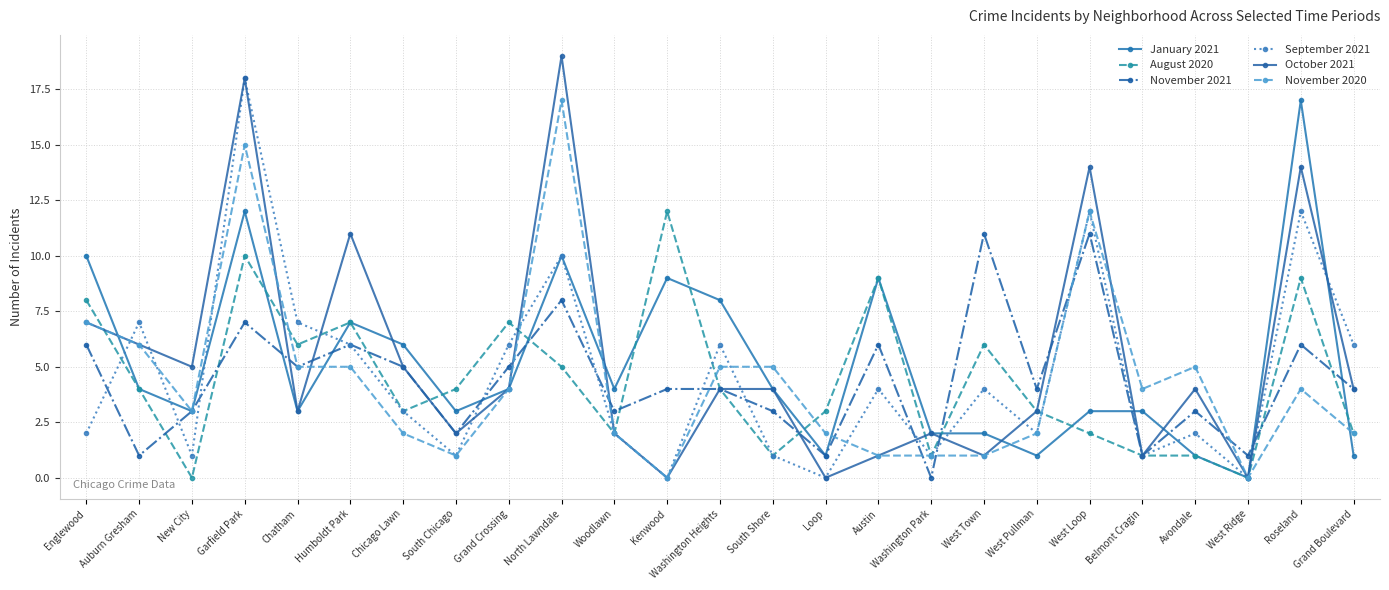

What is the value of the October 2021 point at the 22nd from the left?

4